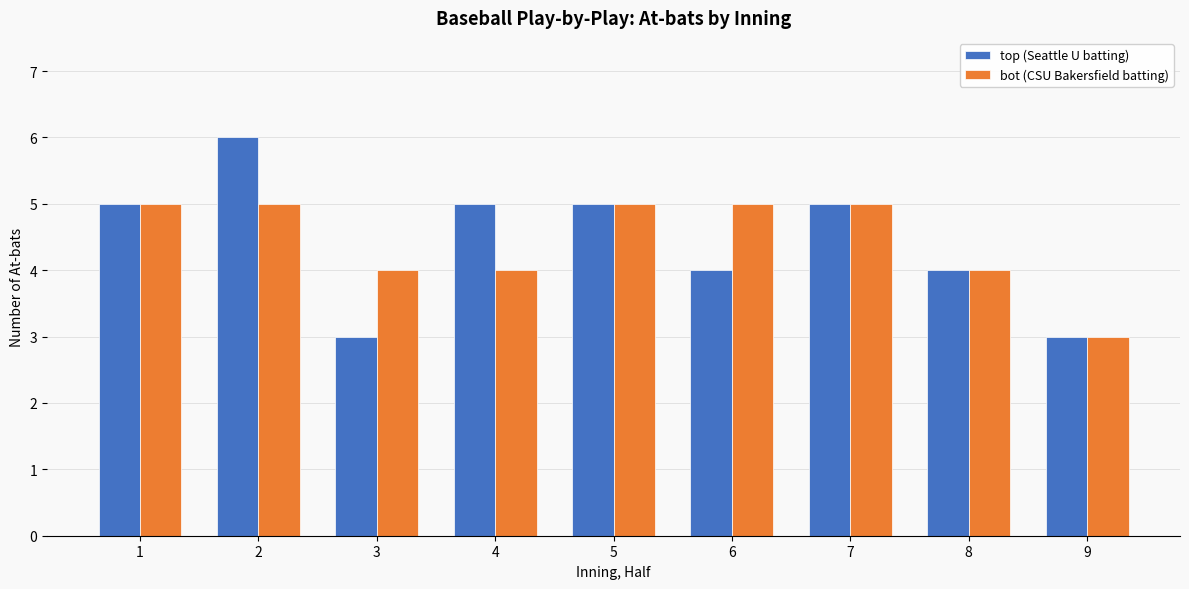

Reading right to left, what are all the values shown in this chart?

top (Seattle U batting): 9=3	8=4	7=5	6=4	5=5	4=5	3=3	2=6	1=5
bot (CSU Bakersfield batting): 9=3	8=4	7=5	6=5	5=5	4=4	3=4	2=5	1=5